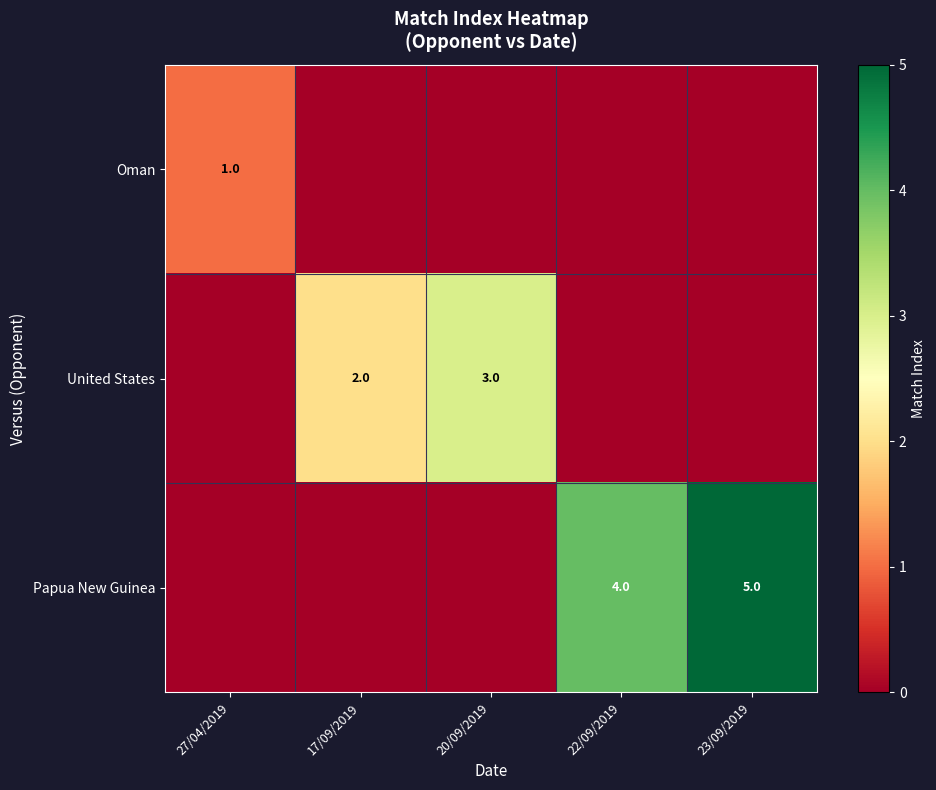

At how many categories does at least one series exceed 4?

1